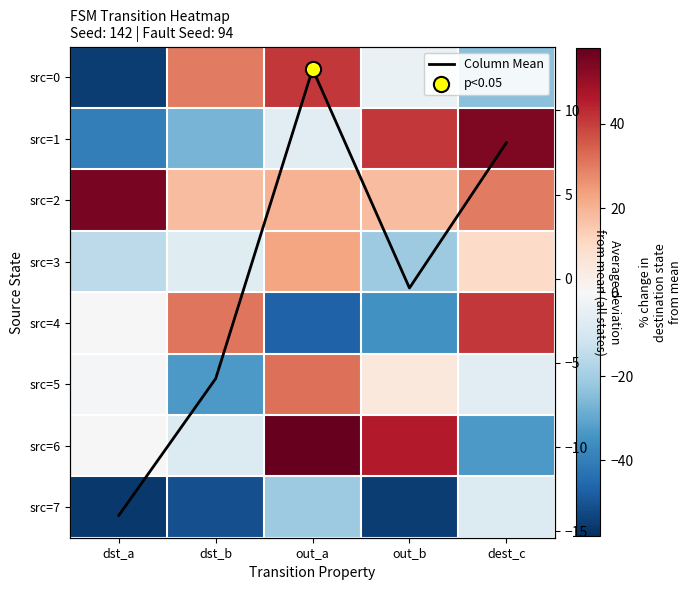

Which category has the highest value in the src=5 series?

out_a